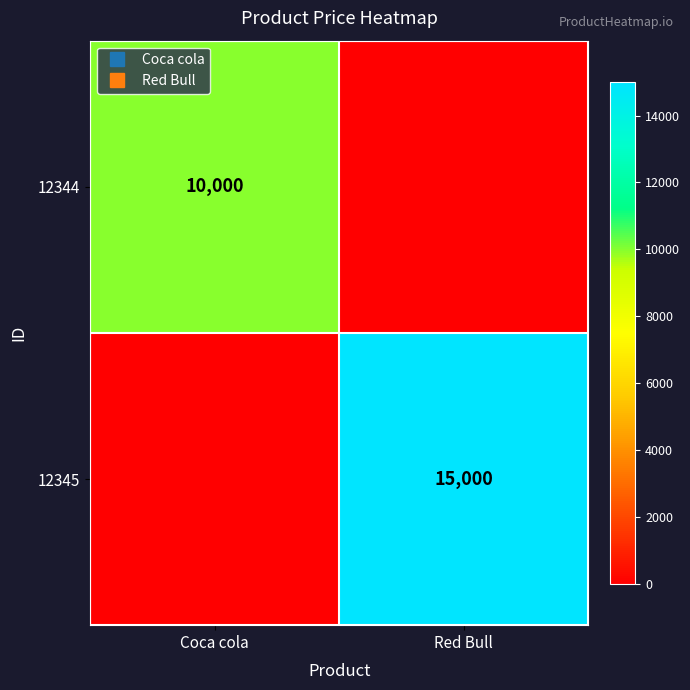

Which series has the largest total across all categories?

12345